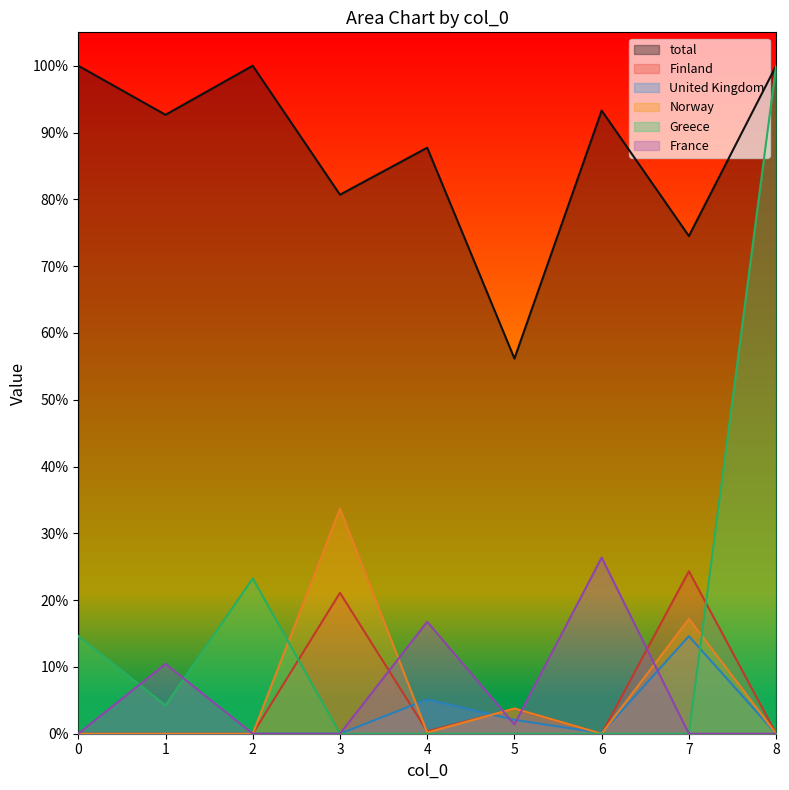

What are all the series names shown in the legend?

total, Finland, United Kingdom, Norway, Greece, France